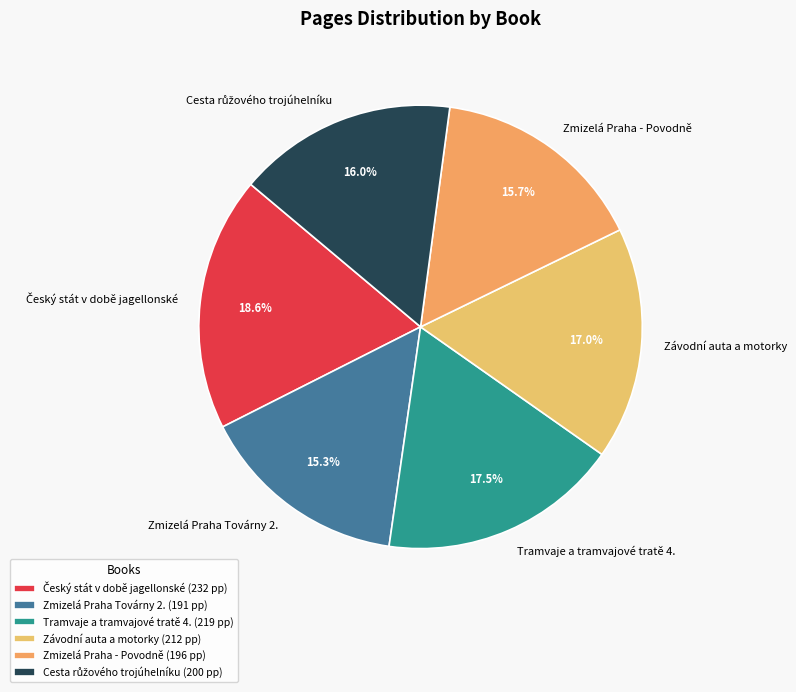

Count the number of slices in the pie.

6